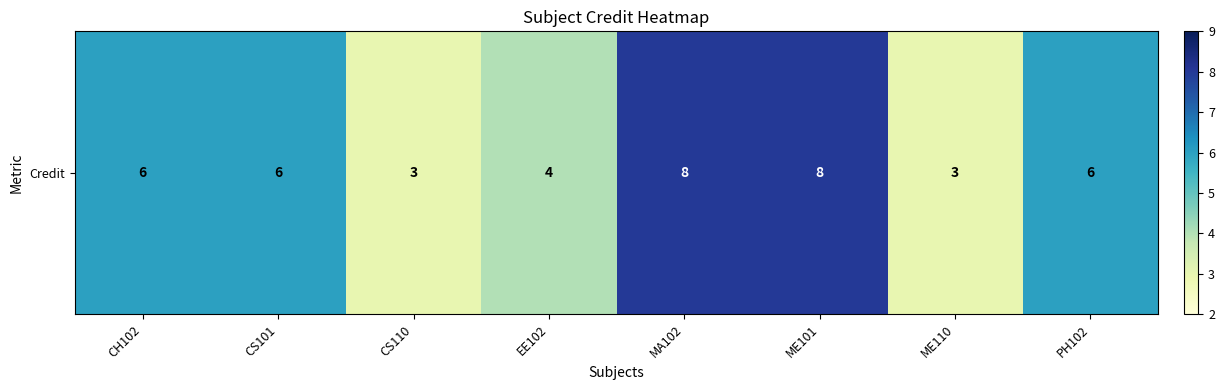

Reading left to right, extract all data points from this chart.

6	6	3	4	8	8	3	6